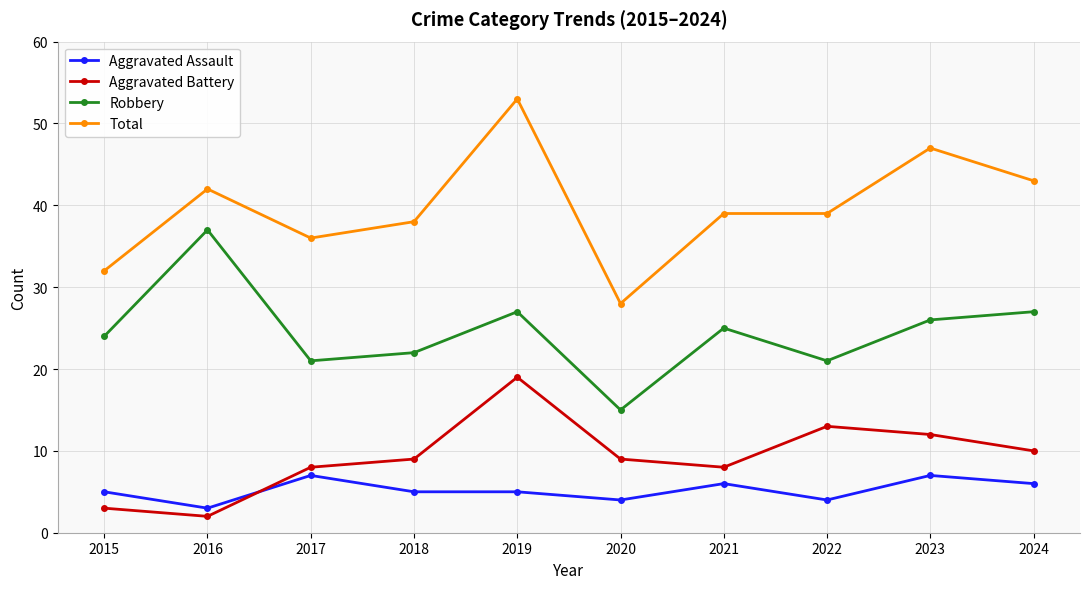

What is the sum of the Aggravated Battery values at 2018 and 2015?

12